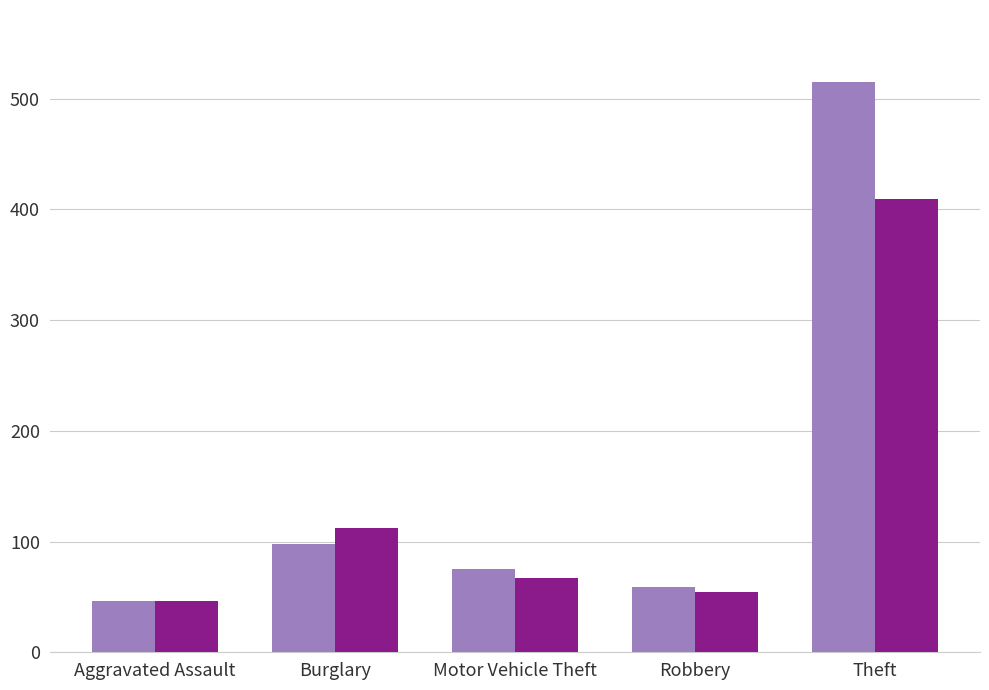

What are all the series names shown in the legend?

2015, 2016